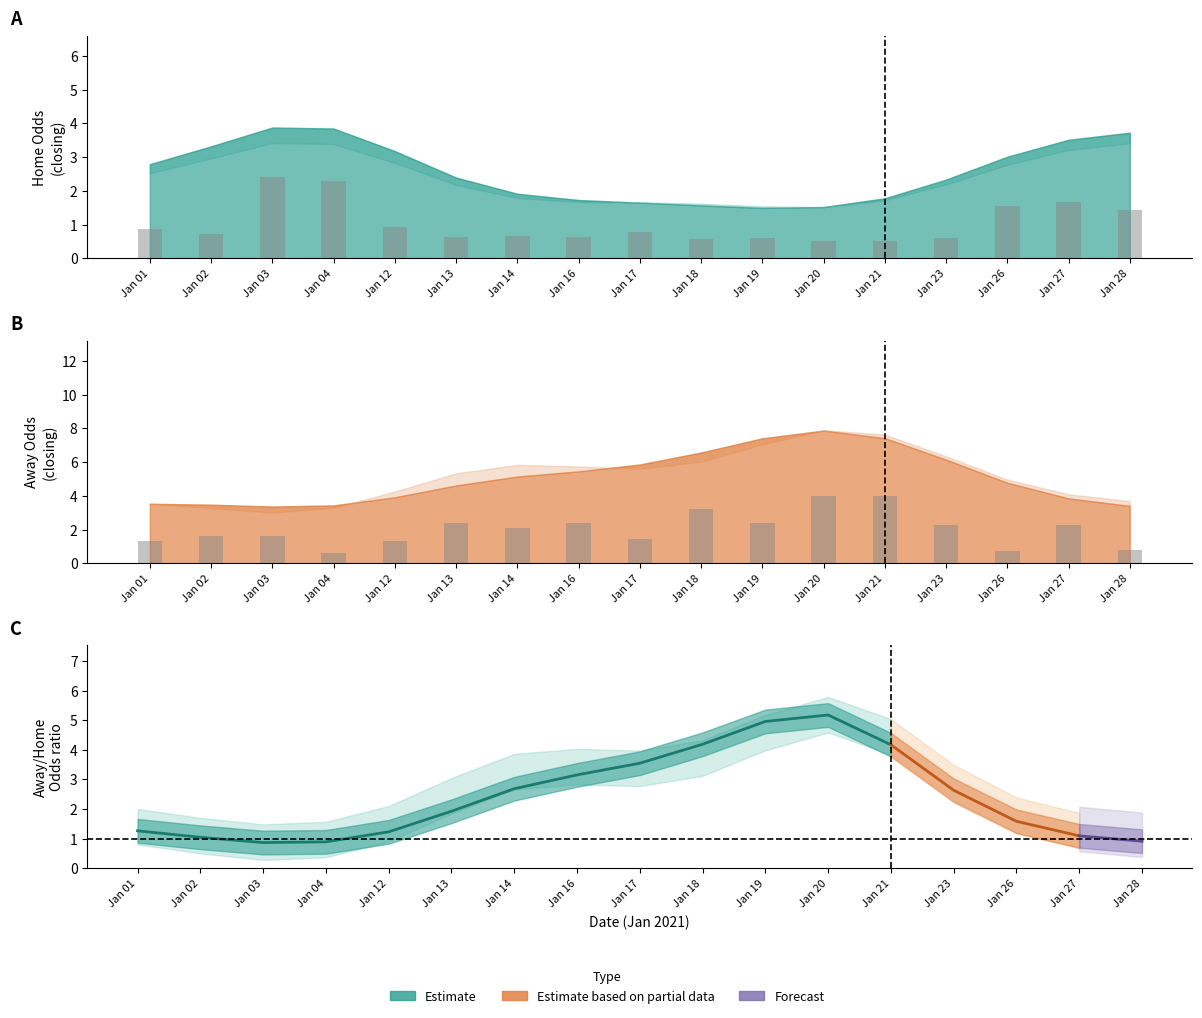

Are the bars horizontal?

No